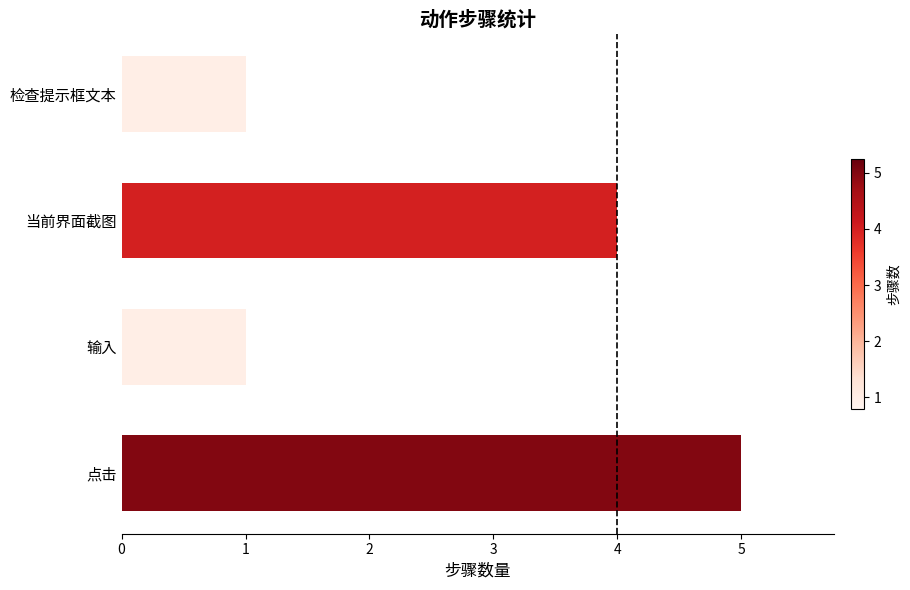

What is the sum of all values?

11